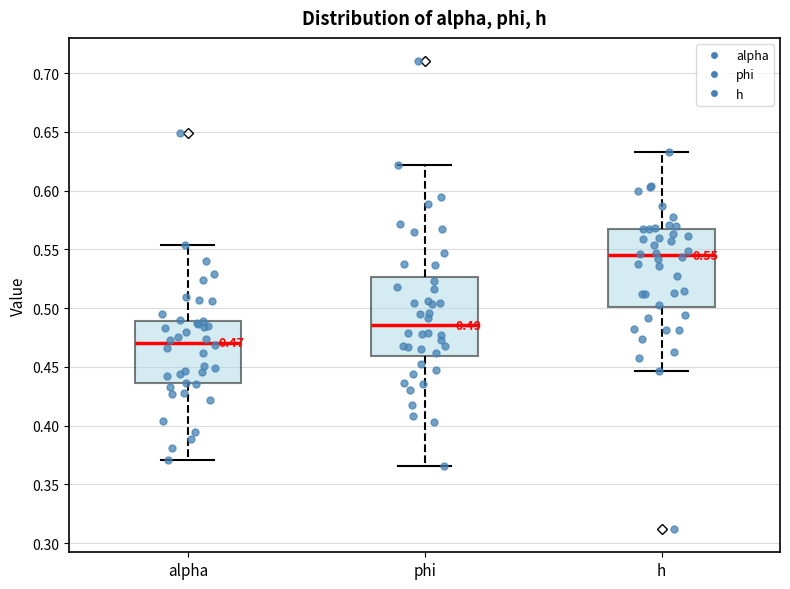

Which box's median line is the highest?

h